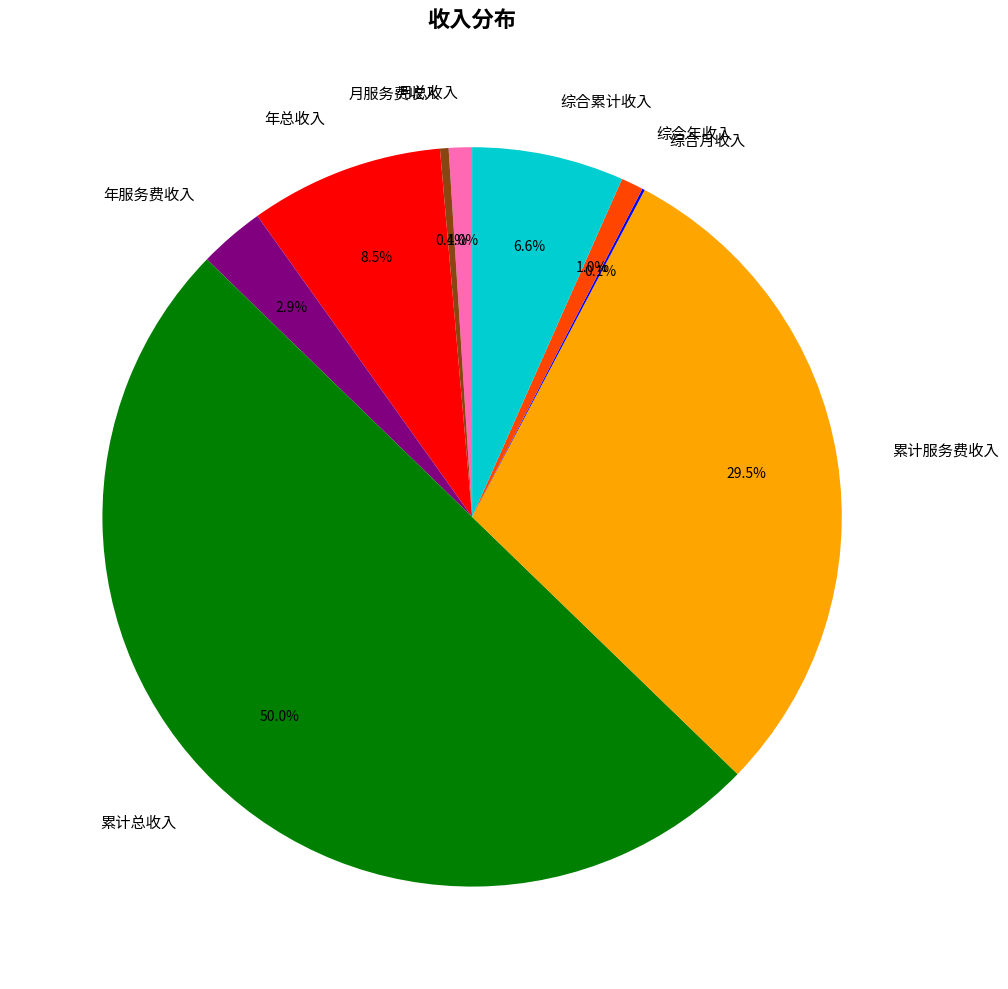

Which slice is the largest?

累计总收入